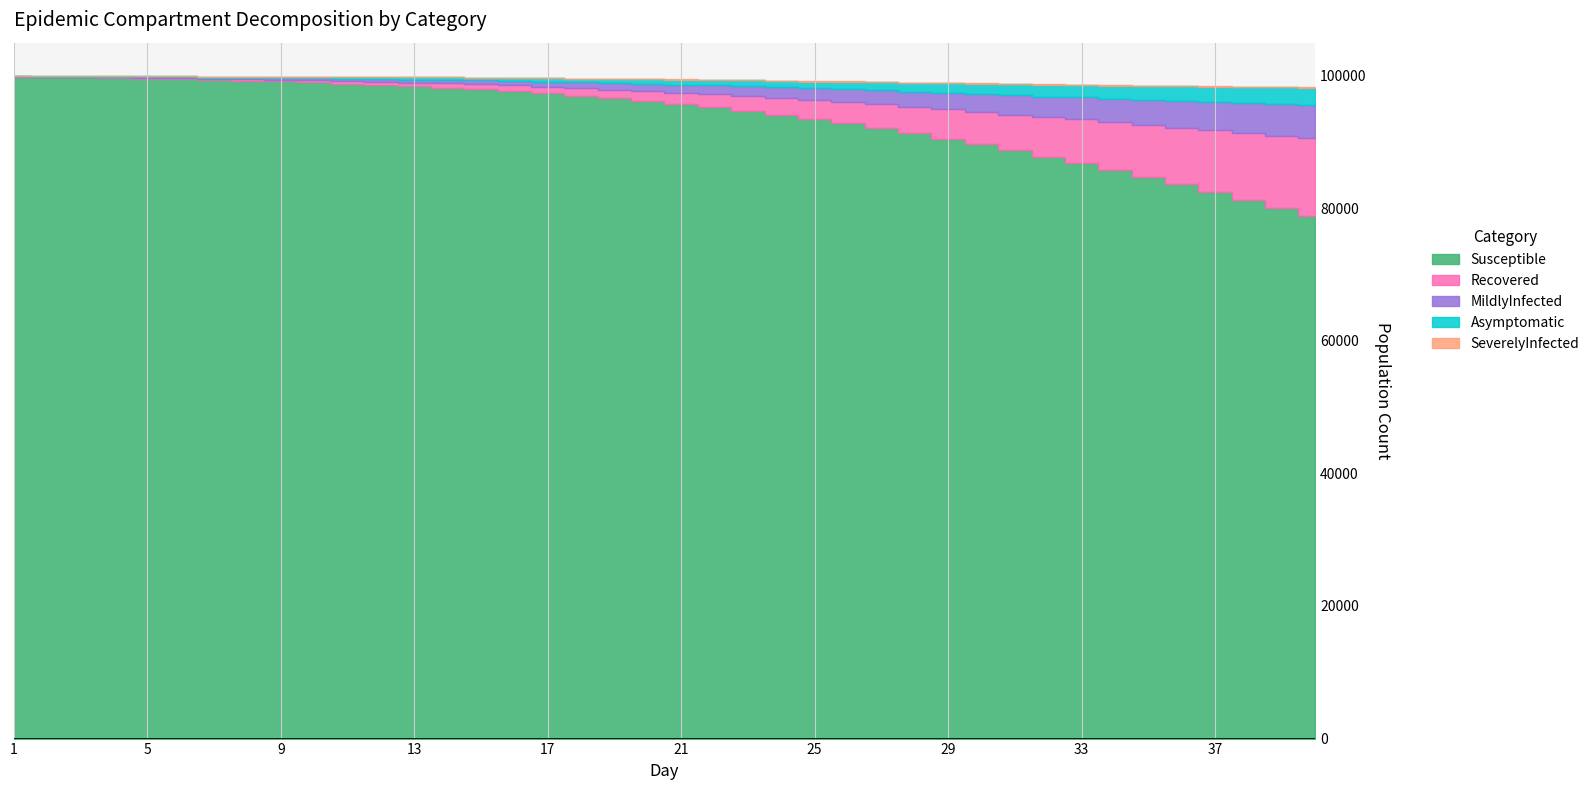

How many data points in MildlyInfected are less than 1190?

20